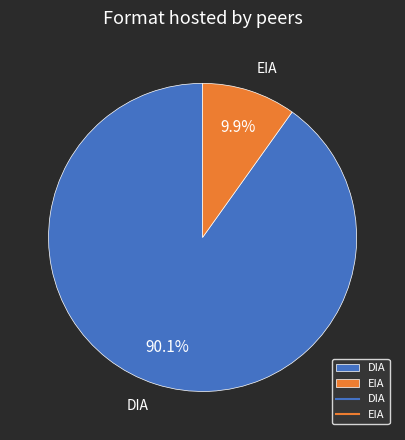

What is the total percentage of EIA and DIA?

100.0%